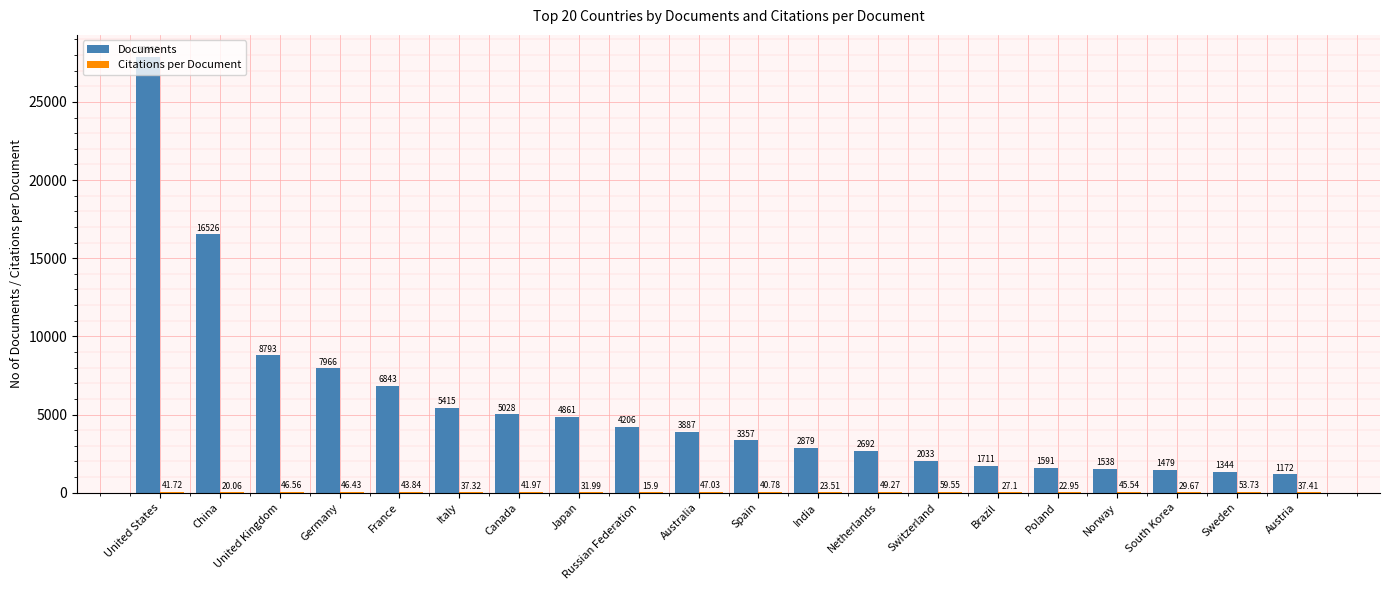

What is the sum of all Documents values?

111213.0